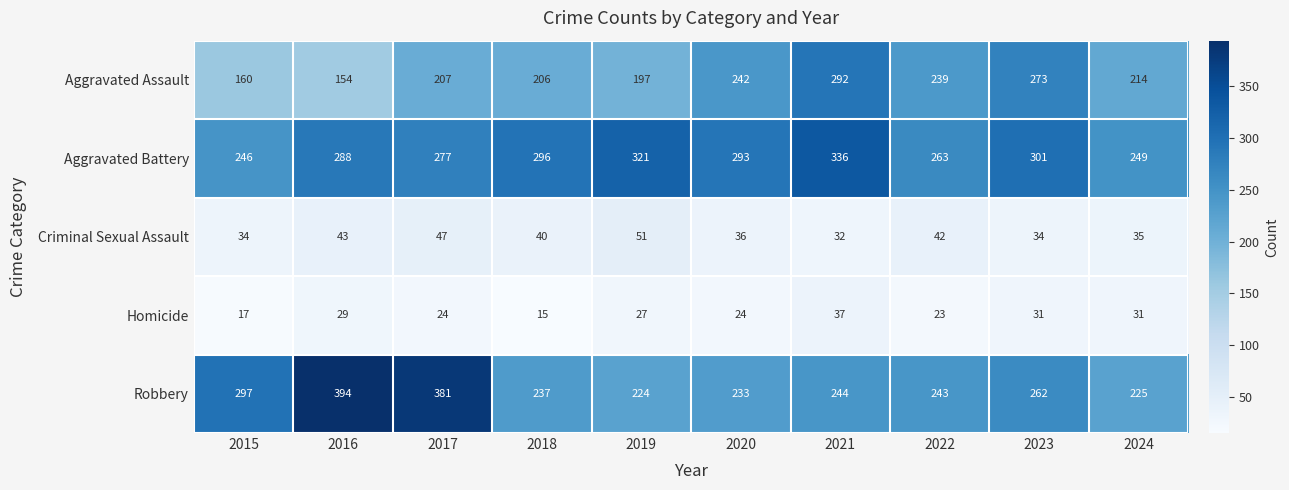

Which series has the largest total across all categories?

Aggravated Battery